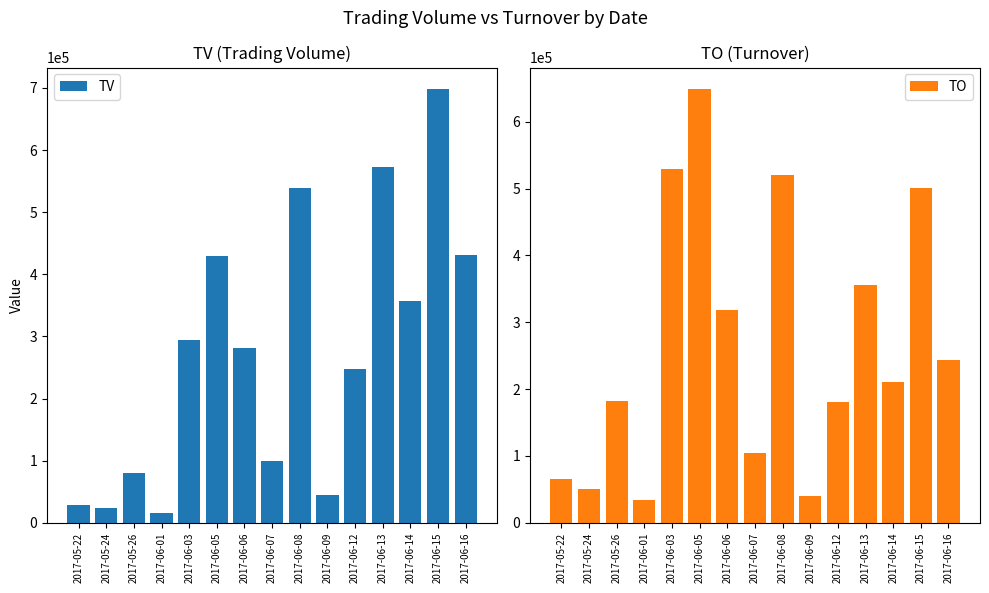

Are the bars horizontal?

No